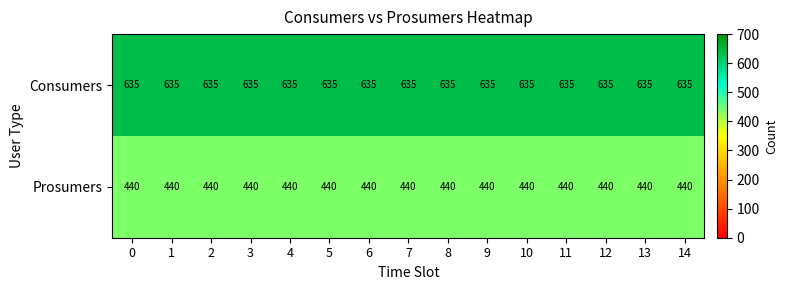

True or false: Prosumers has a value of 243 at 11.

False